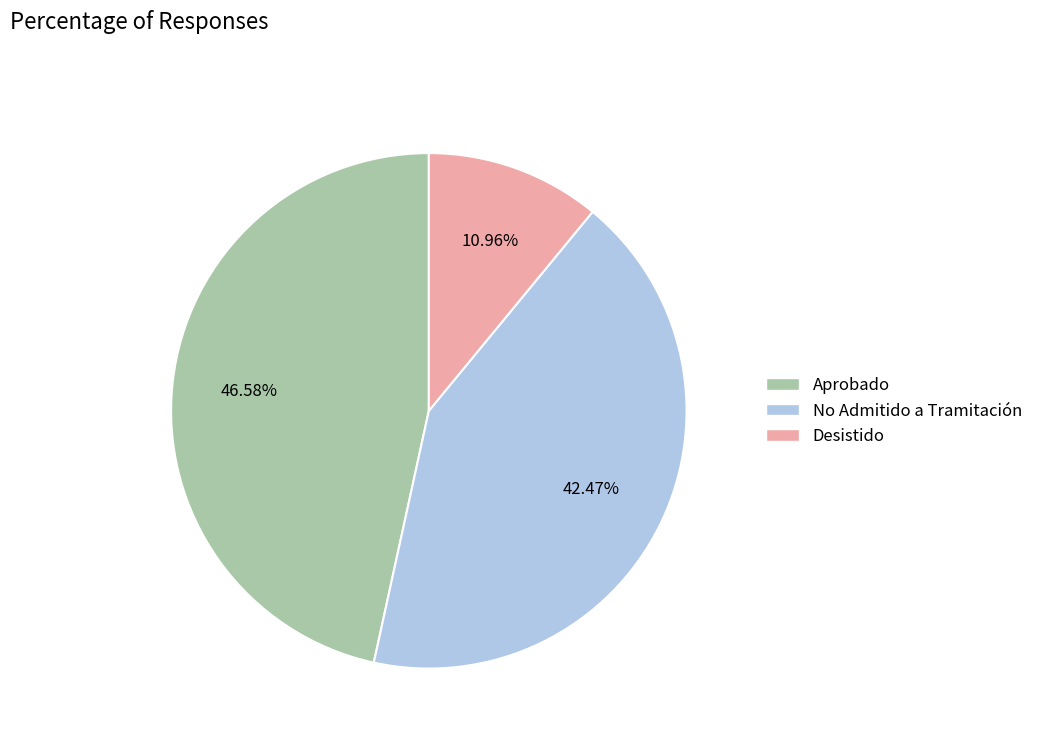

Is Desistido the majority of the pie?

No